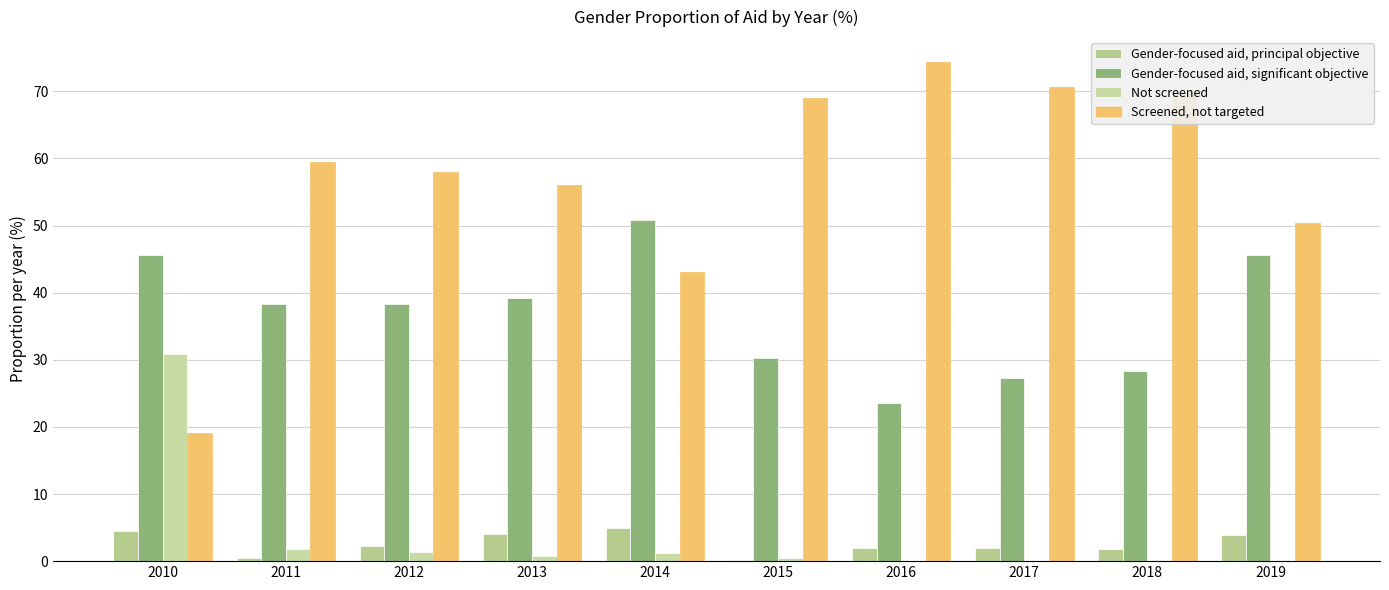

What is the smallest value displayed?

0.1